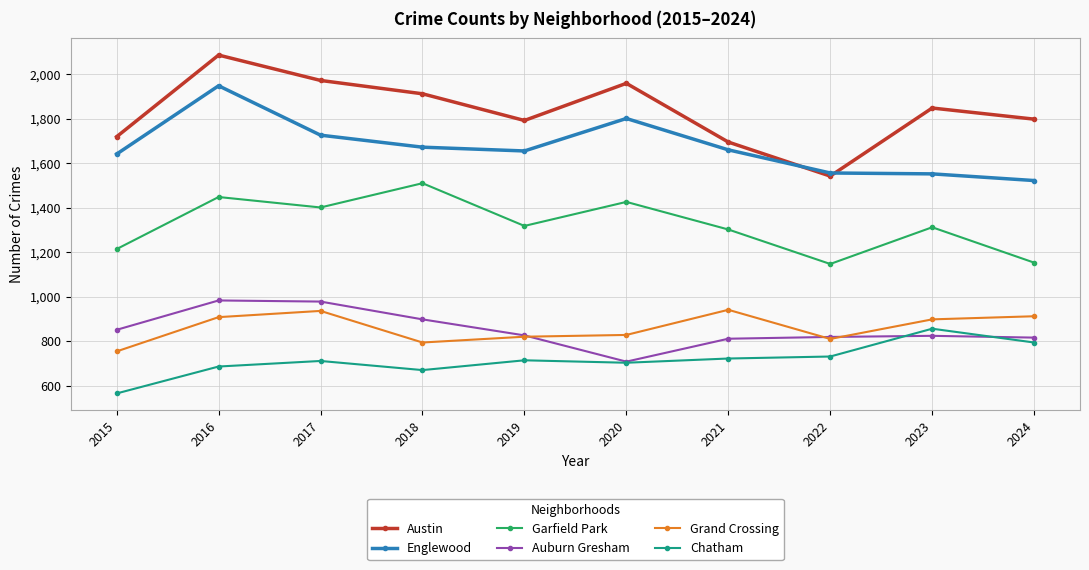

Which category has the lowest value in the Grand Crossing series?

2015